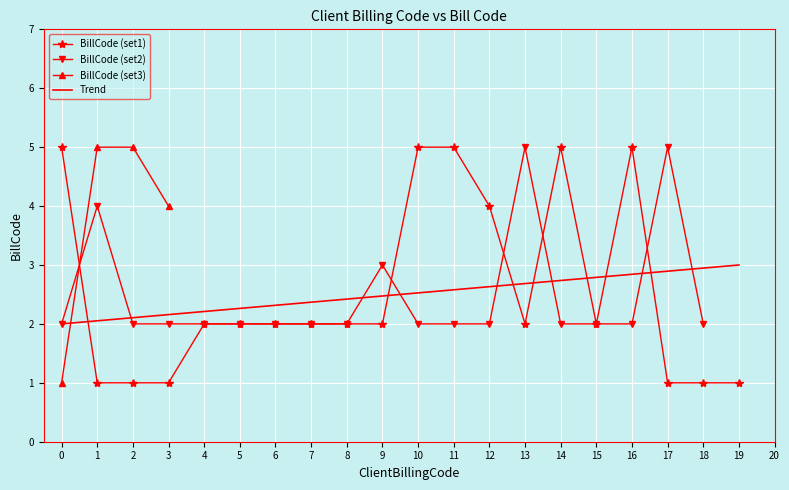

True or false: BillCode (set1) has more than 0 points higher than both neighbors.

True